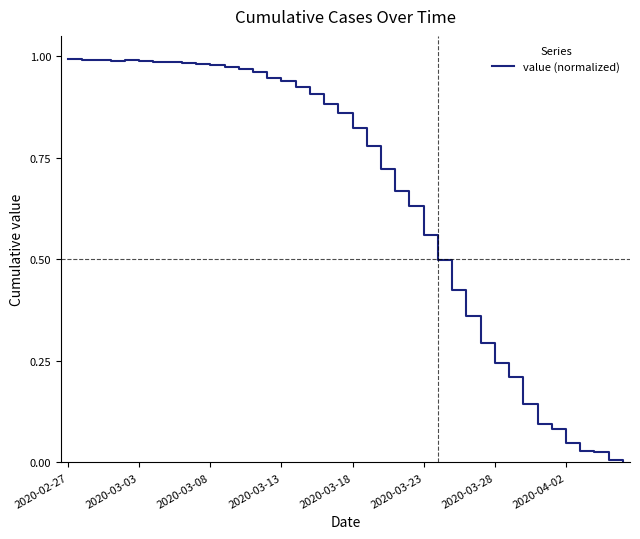

The chart shows a value of 1.6 at 2020-03-03. True or false?

False